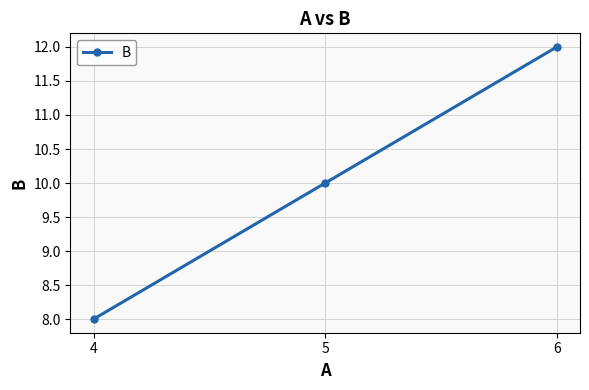

List the labels in order of value, largest first.

6, 5, 4